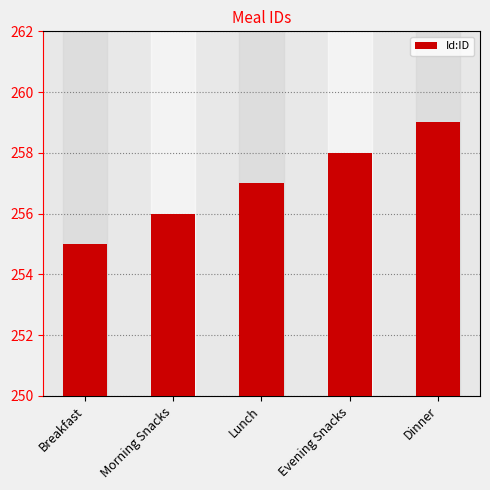

How many values are below 257?

2